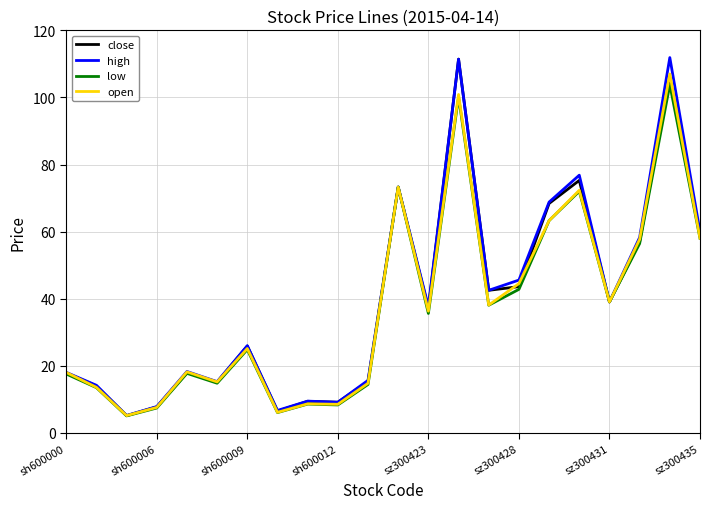

What is the minimum value for high?

5.2